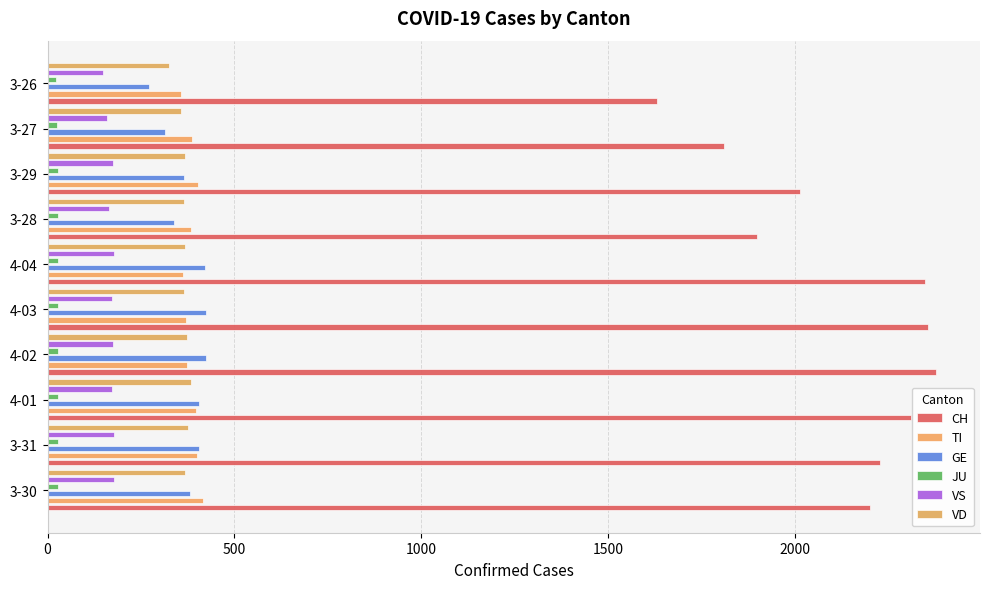

Is it true that GE equals 382 at 3-30?

True